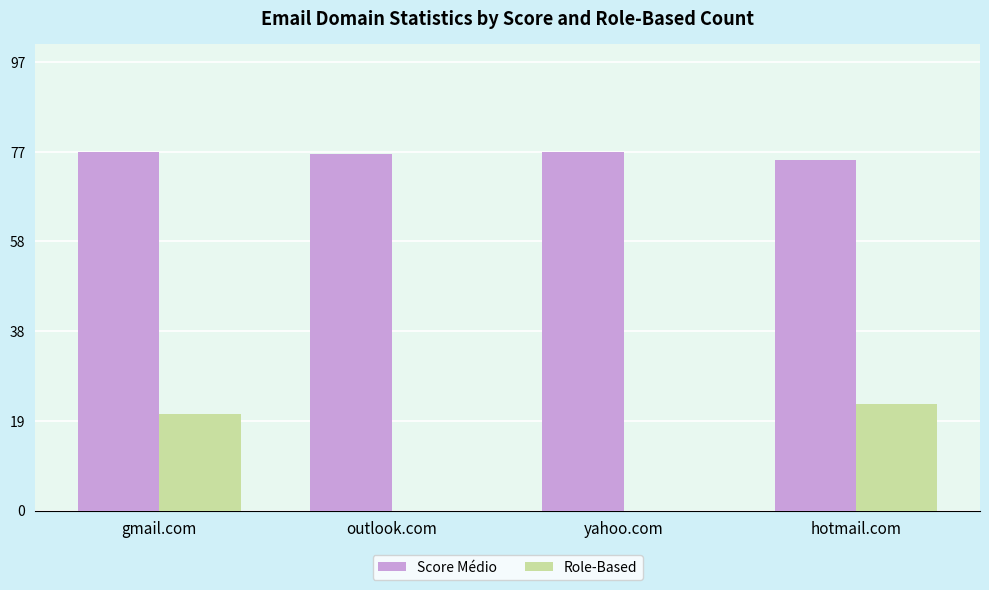

Reading left to right, what are all the values shown in this chart?

Score Médio: gmail.com=77.6	outlook.com=77.1	yahoo.com=77.6	hotmail.com=75.9
Role-Based: gmail.com=21.0	outlook.com=0.0	yahoo.com=0.0	hotmail.com=23.0